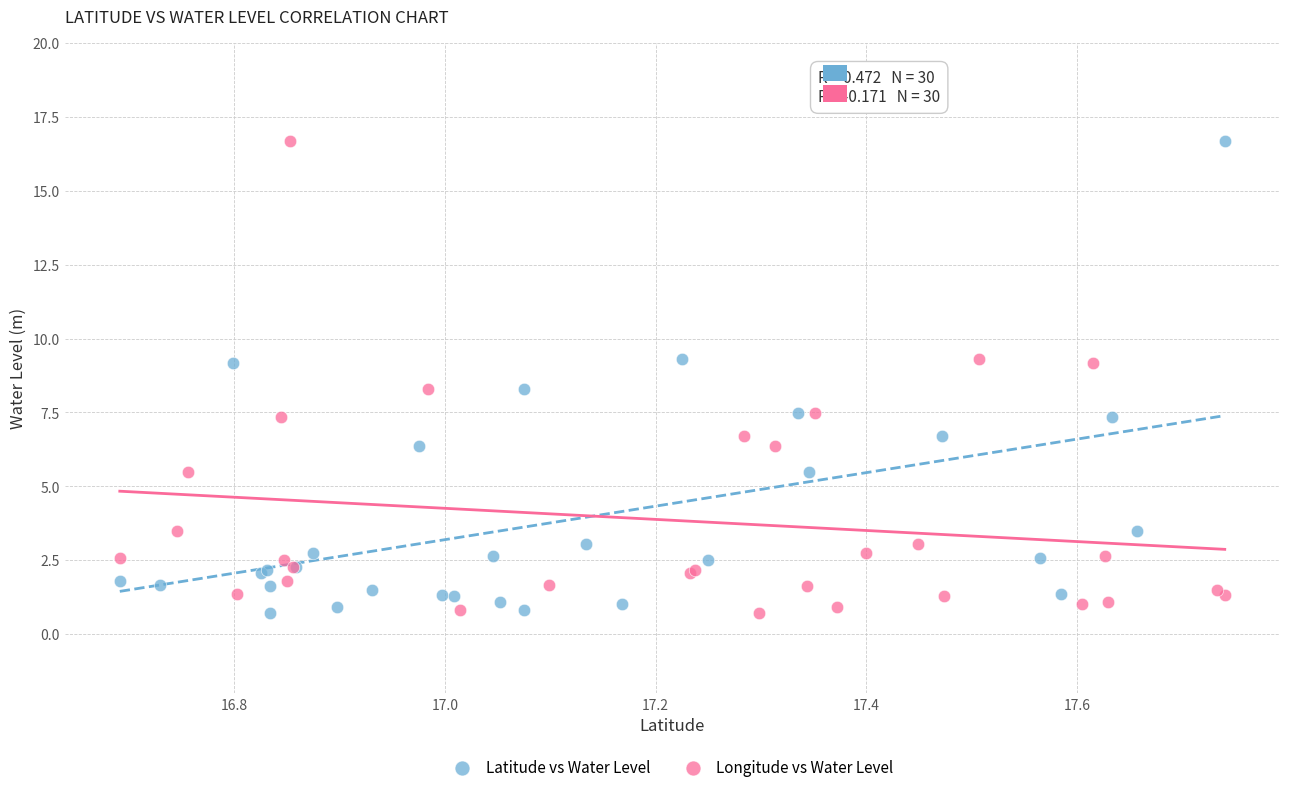

What are all the series names shown in the legend?

Latitude vs Water Level, Longitude vs Water Level